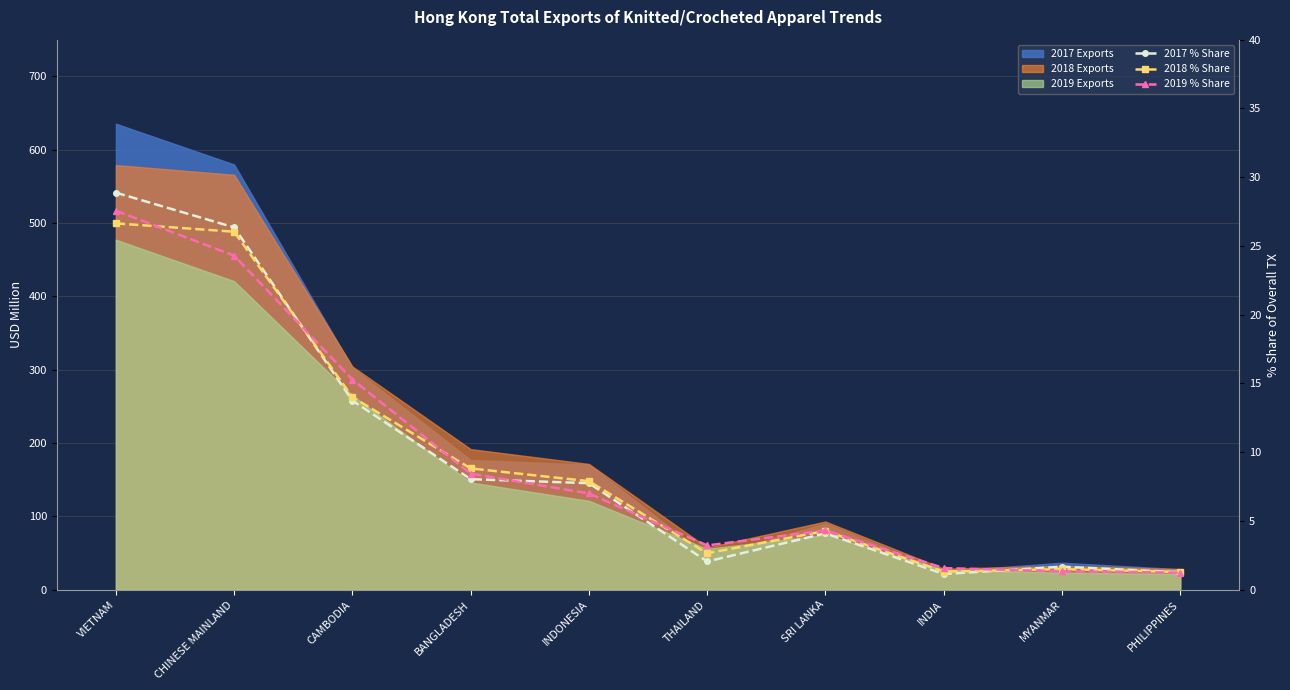

What is the highest value of the 2017 % Share series?

28.9